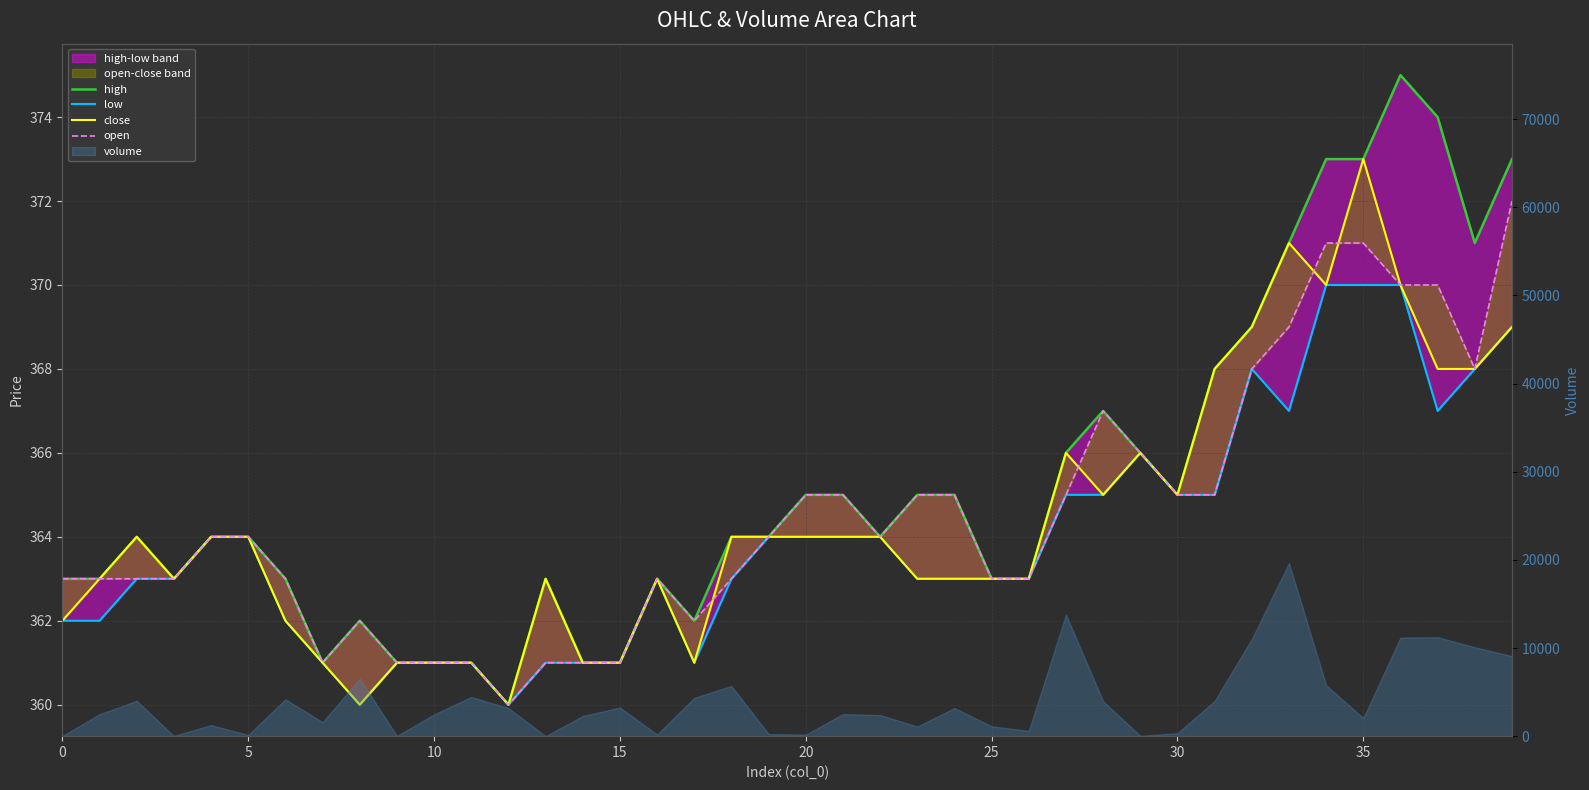

Is the value of low at 14 greater than the value of close at 25?

No